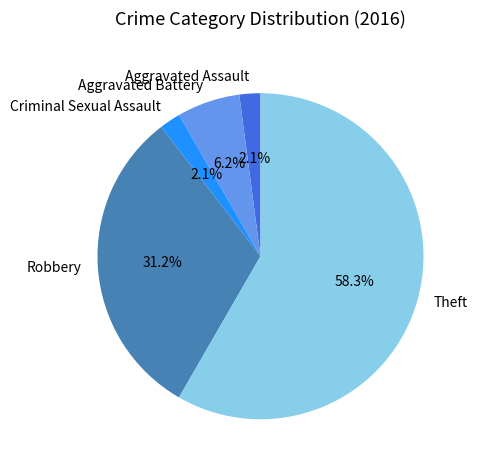

Which category has the biggest portion of the pie?

Theft